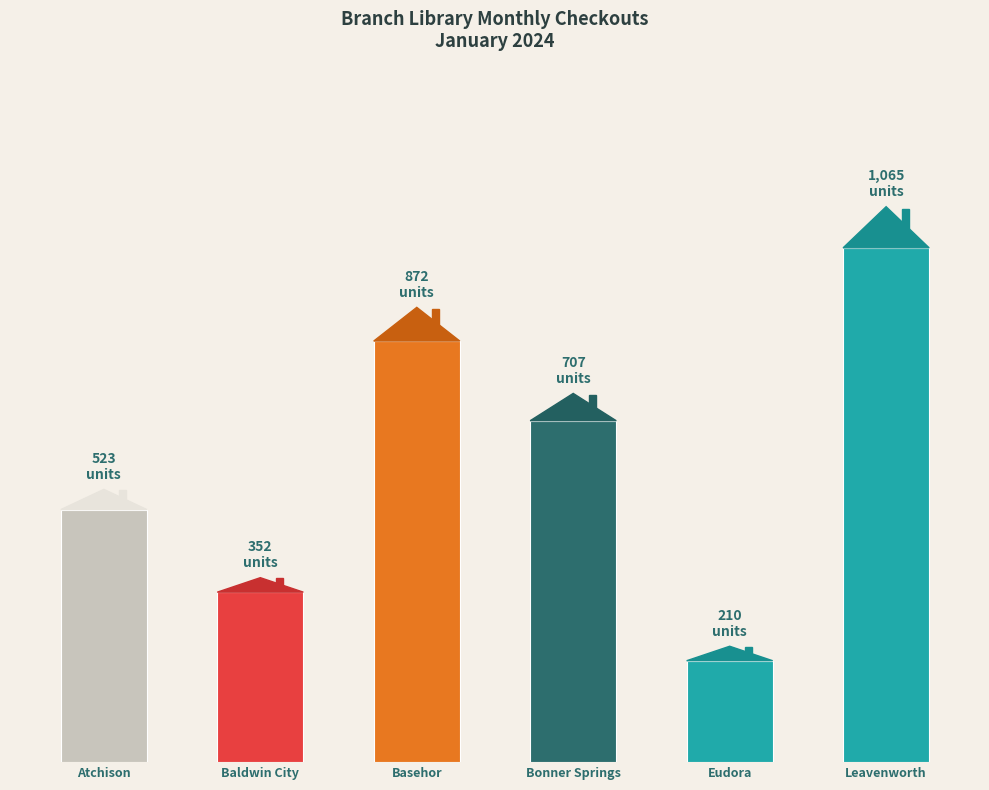

Are the bars horizontal?

No